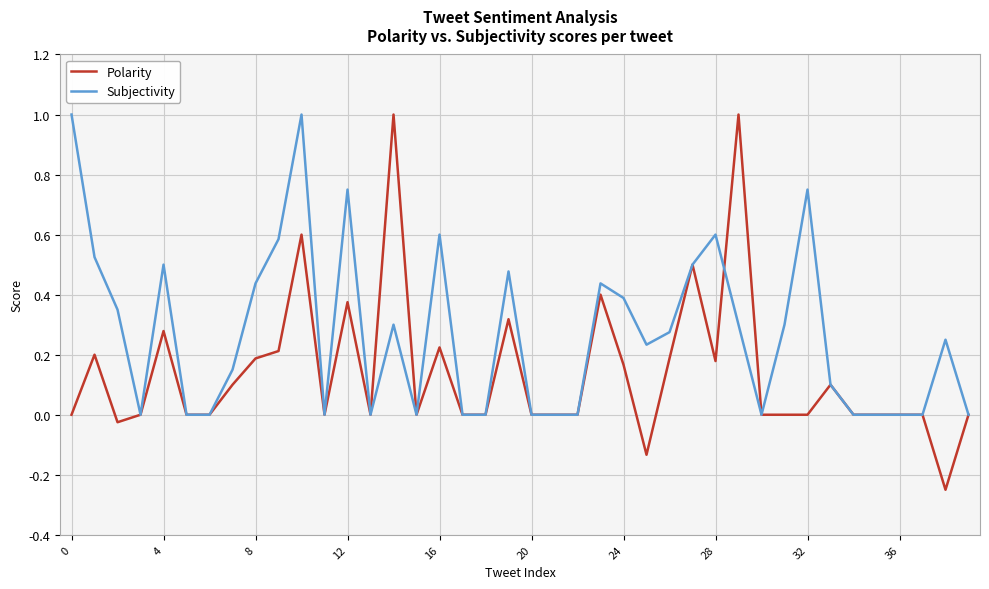

What is the maximum value for Polarity?

1.0